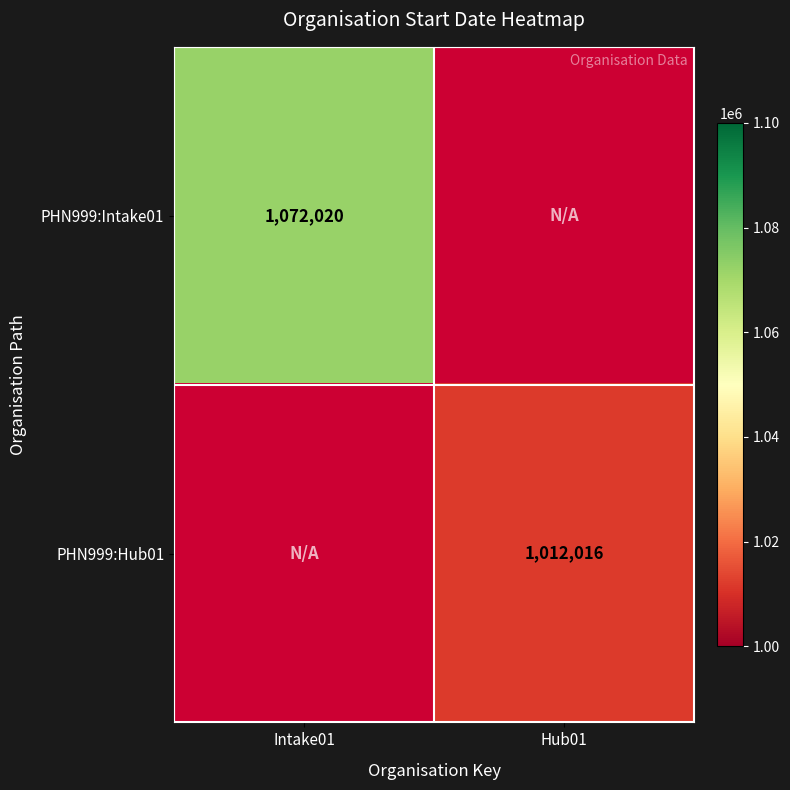

The value of PHN999:Intake01 at Intake01 is 736912. True or false?

False